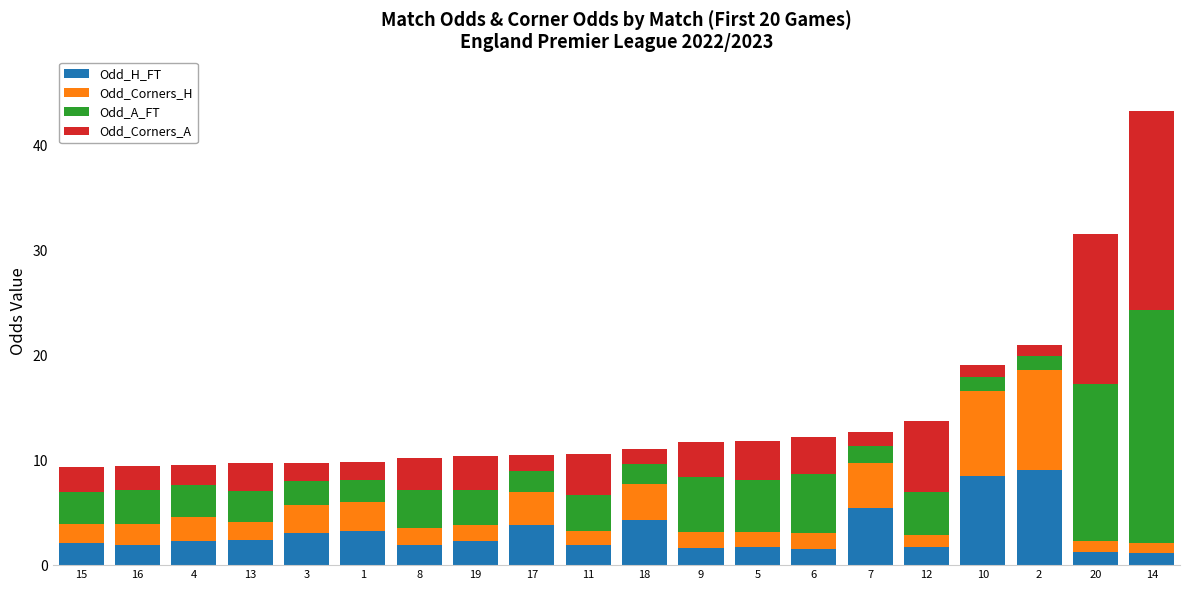

How many bars are there in total?

20